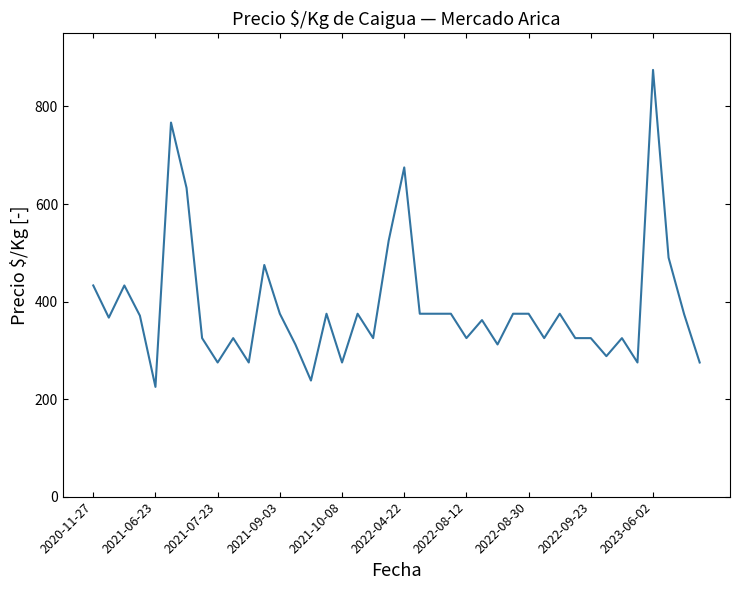

What is the smallest value displayed?

225